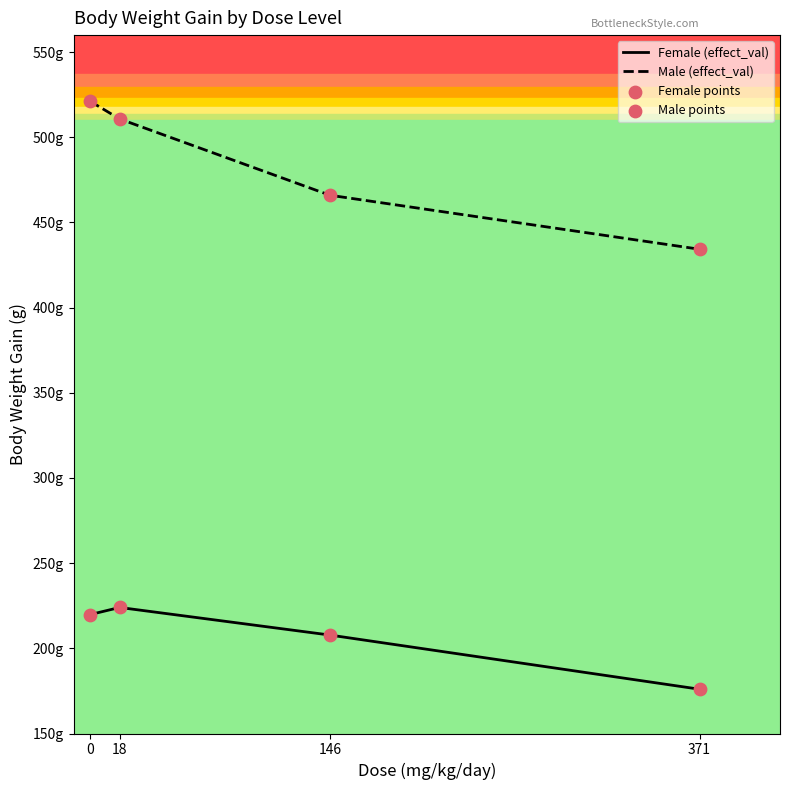

At how many categories does at least one series exceed 510?

2